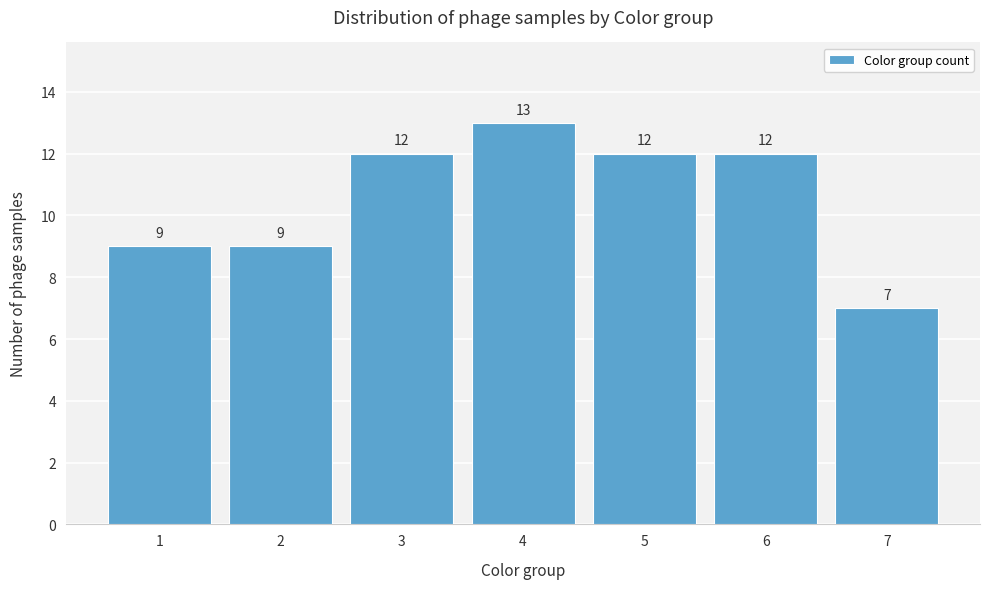

Reading left to right, transcribe all the data shown in this chart.

9	9	12	13	12	12	7